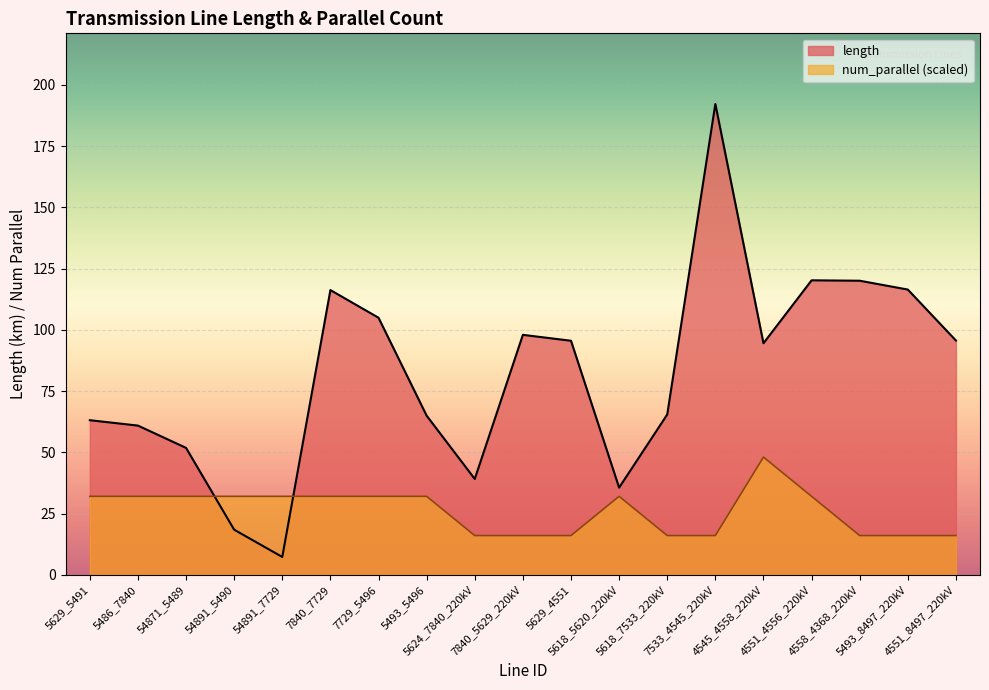

Between 5618_7533_220kV and 4551_8497_220kV, which series saw the biggest shift?

length